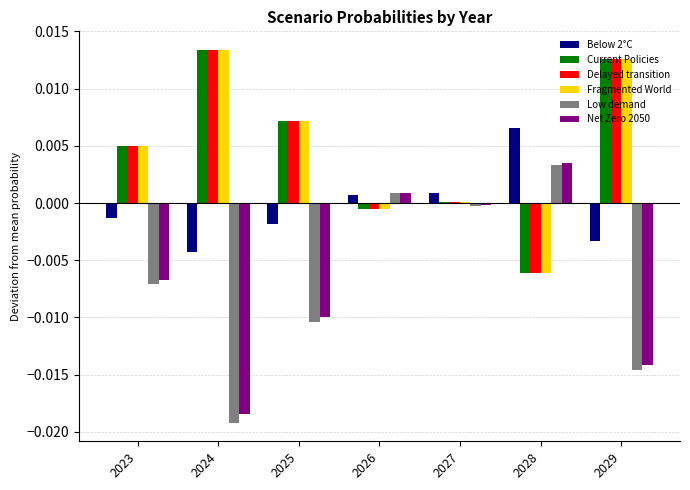

How many categories are shown in the chart?

7